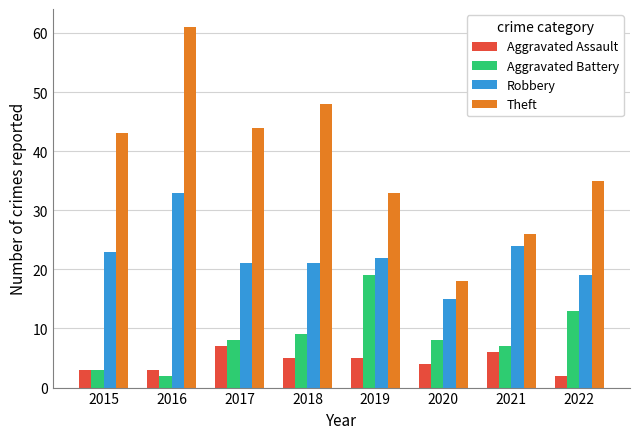

Reading left to right, list all the values displayed in this chart.

Aggravated Assault: 3	3	7	5	5	4	6	2
Aggravated Battery: 3	2	8	9	19	8	7	13
Robbery: 23	33	21	21	22	15	24	19
Theft: 43	61	44	48	33	18	26	35